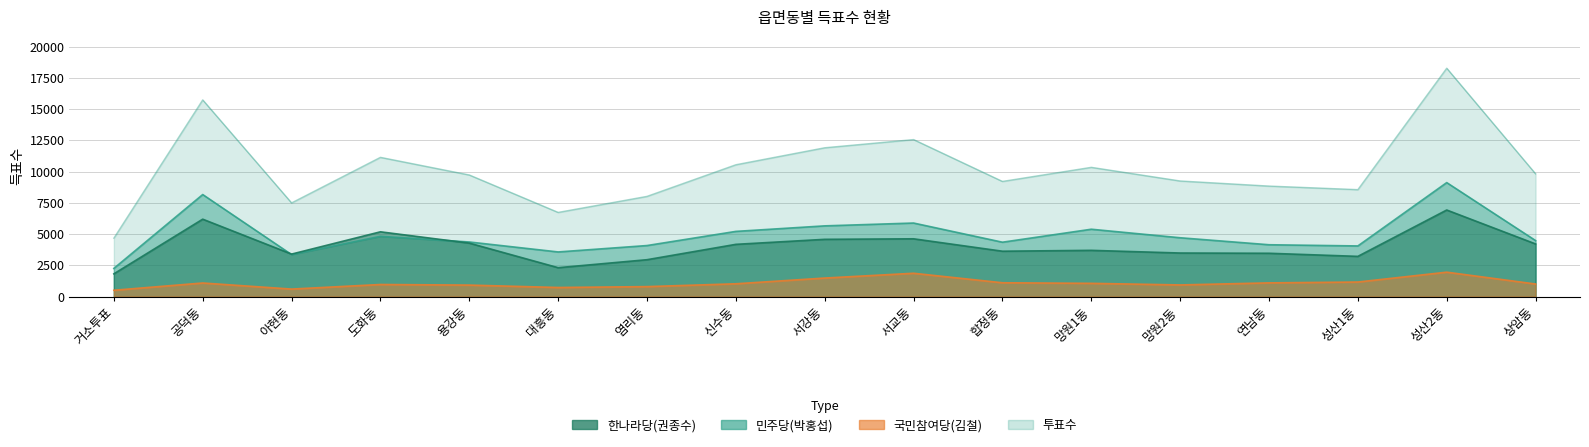

Reading left to right, extract all data points from this chart.

한나라당(권종수): 1819	6191	3398	5180	4276	2311	2949	4178	4579	4621	3629	3698	3484	3464	3216	6924	4210
민주당(박홍섭): 2252	8161	3359	4818	4367	3570	4082	5214	5656	5882	4349	5387	4705	4146	4050	9117	4479
국민참여당(김철): 506	1086	600	966	919	727	797	1023	1482	1865	1105	1059	931	1096	1164	1952	1005
투표수: 4675	15732	7493	11137	9727	6733	8015	10545	11903	12558	9211	10338	9247	8839	8554	18267	9819